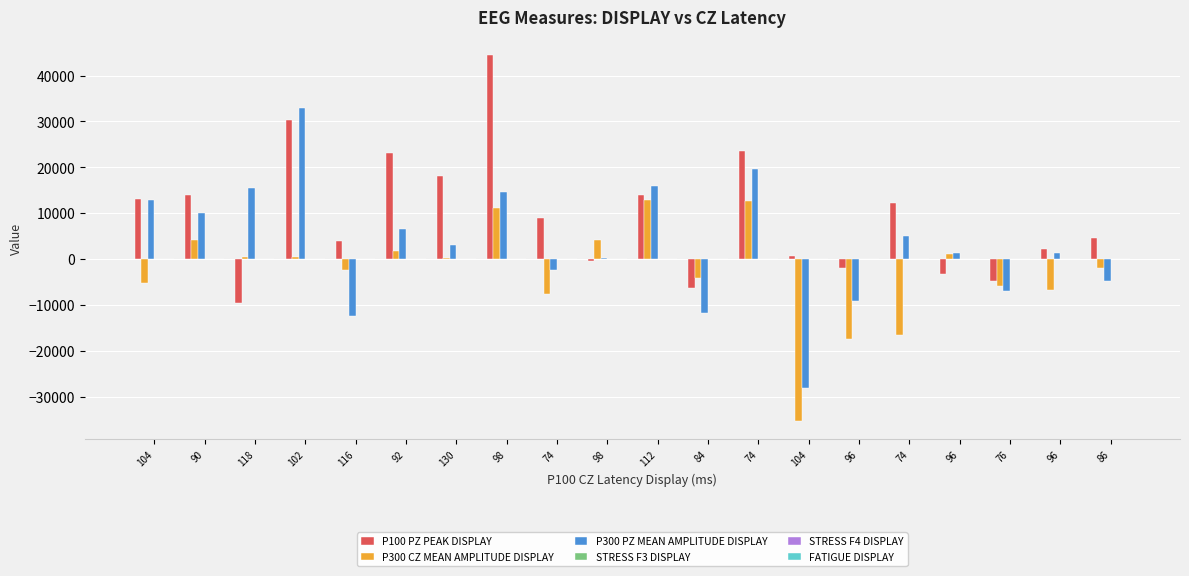

The P300 CZ MEAN AMPLITUDE DISPLAY series shows -2358.1 at 116. True or false?

True